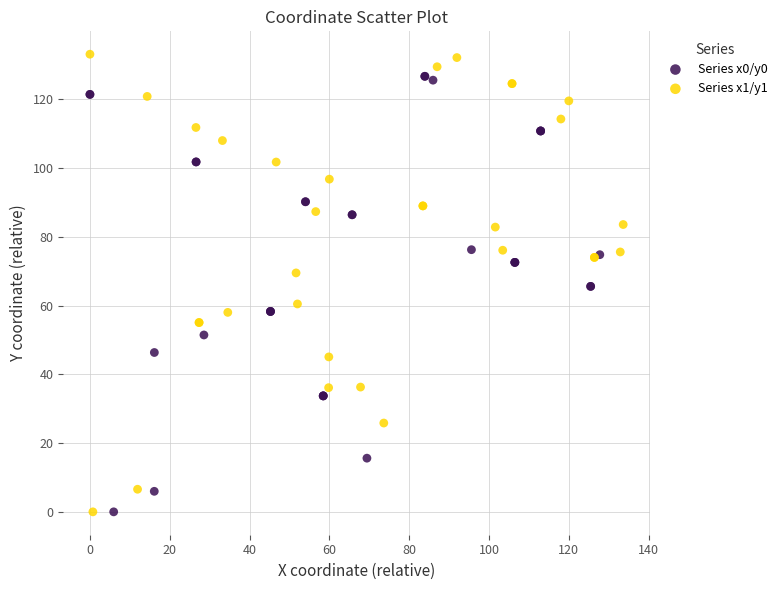

What are all the series names shown in the legend?

Series x0/y0, Series x1/y1